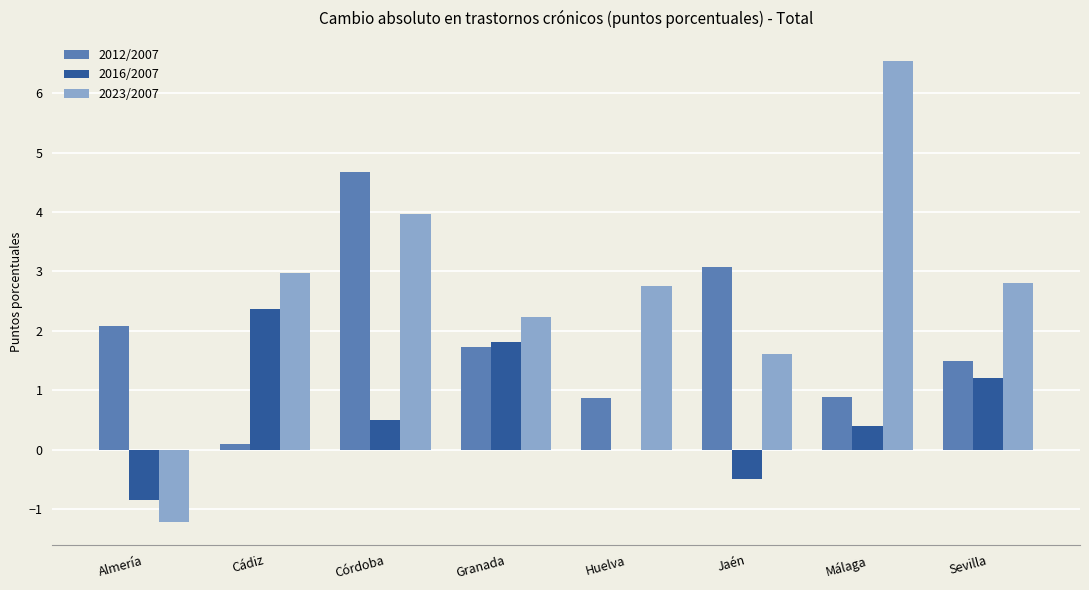

What is the sum of the 2023/2007 values at Málaga and Almería?

5.3